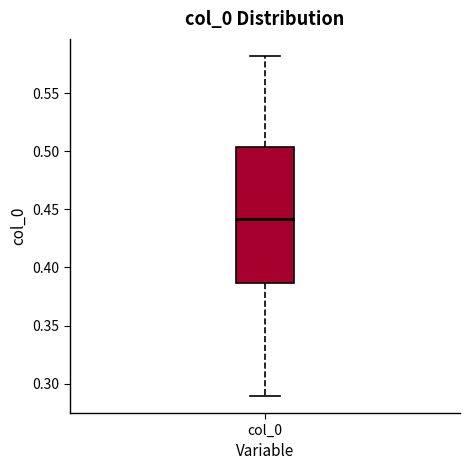

Read this box plot against the y-axis: the position of the median line, the range covered by the box, and the ends of both whiskers. The values are not printed on the chart, so give them approximately, as read against the axis.

median 0.440, box 0.385 to 0.505, whiskers 0.290 to 0.580